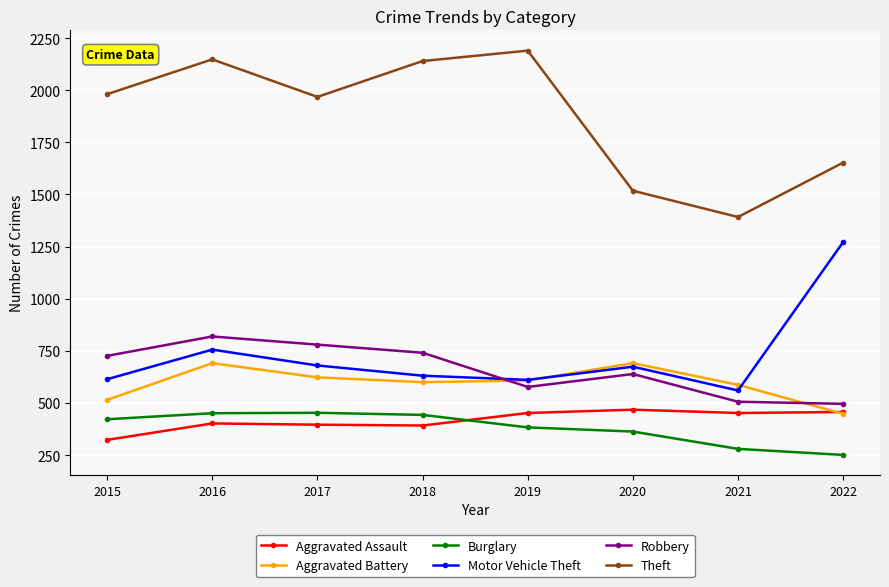

Is it true that Robbery equals 169 at 2015?

False